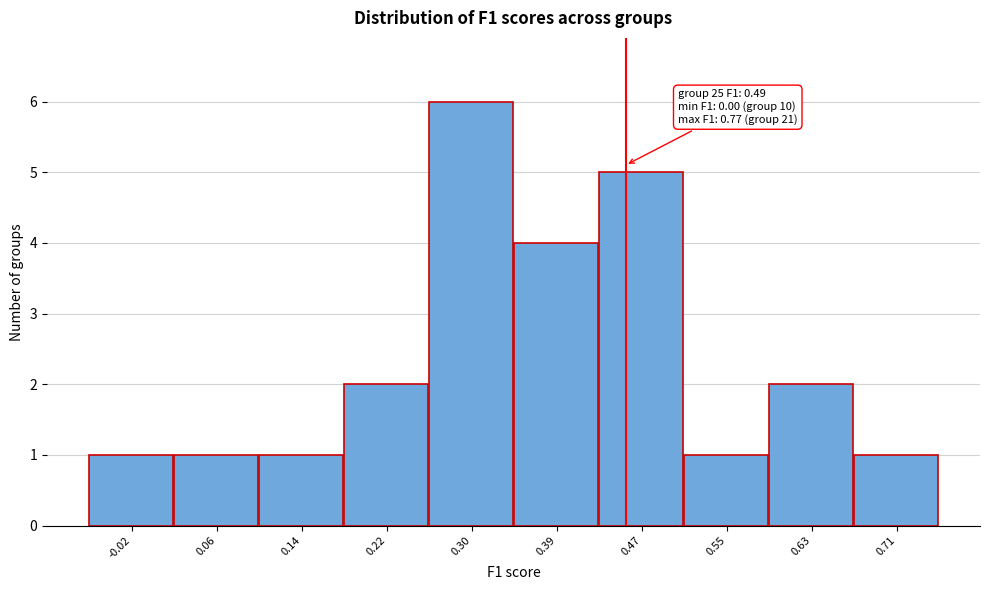

Reading left to right, list all the values displayed in this chart.

-0.02=1	0.06=1	0.14=1	0.22=2	0.30=6	0.39=4	0.47=5	0.55=1	0.63=2	0.71=1